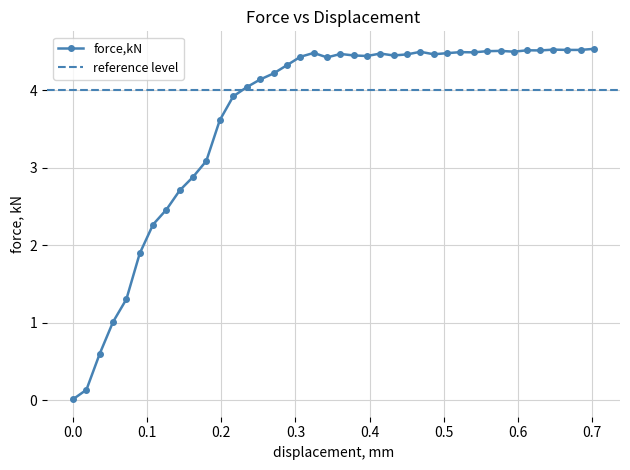

Is this an area chart (filled region under the line)?

No